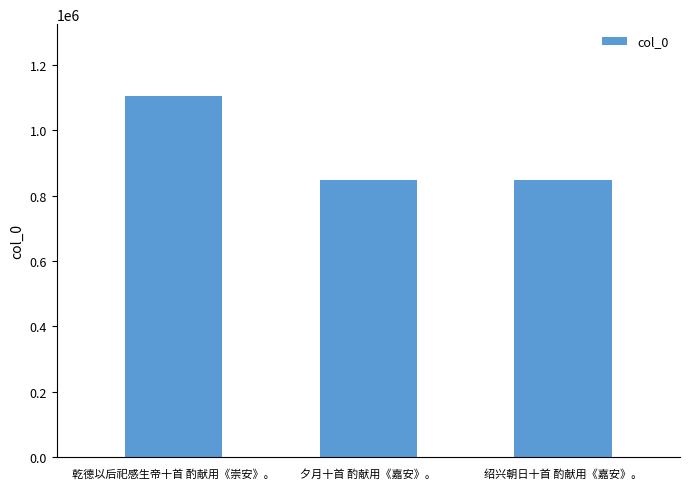

What is the label of the 3rd bar from the right?

乾德以后祀感生帝十首 酌献用《崇安》。